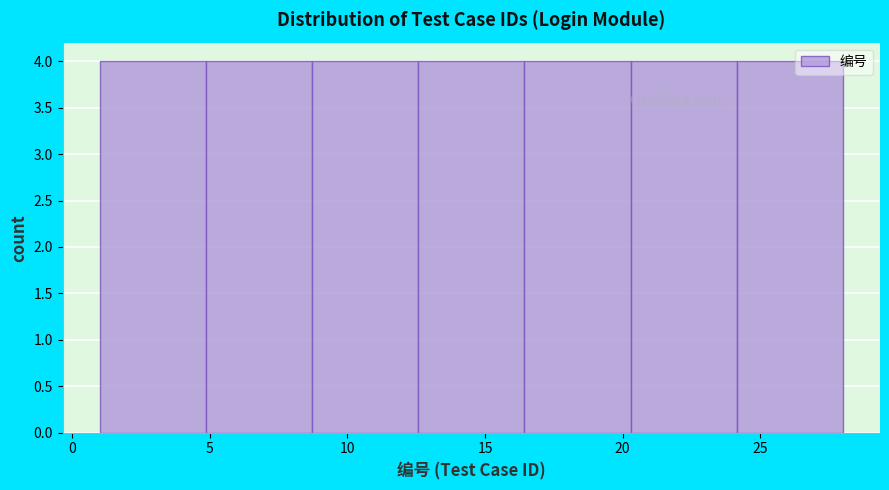

What is the height of the bar covering 24.0 to 28.0 on the x-axis? Neither the bar edges nor the heights are printed on the chart, so give them approximately, as read against the axes.

4